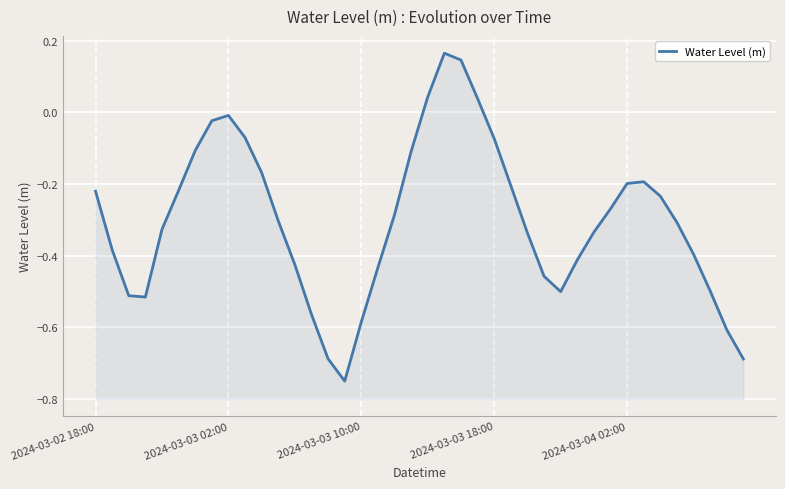

What position from the right is 21?

19